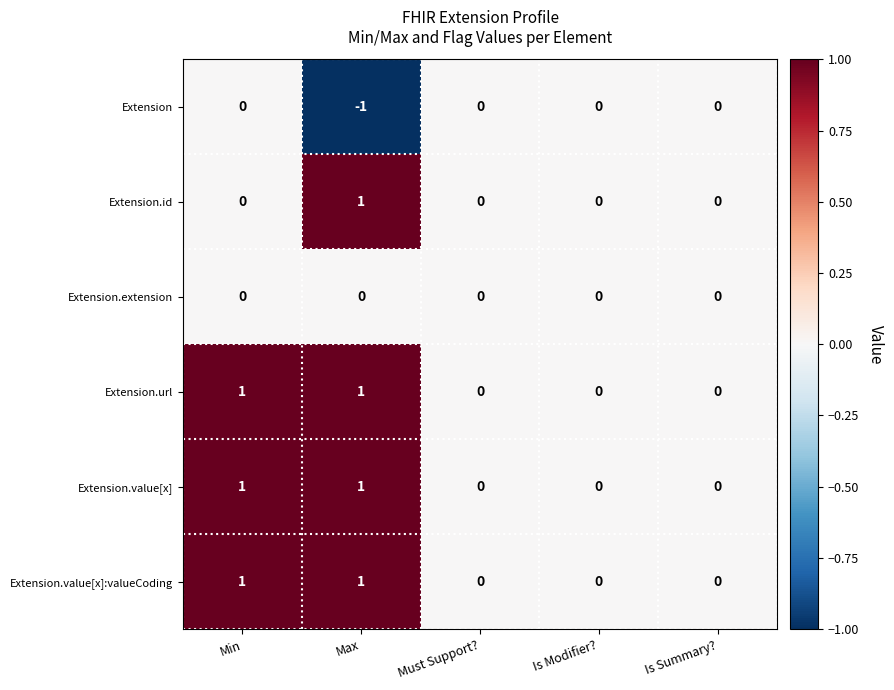

Reading right to left, what are all the values shown in this chart?

Extension: Is Summary?=0	Is Modifier?=0	Must Support?=0	Max=-1	Min=0
Extension.id: Is Summary?=0	Is Modifier?=0	Must Support?=0	Max=1	Min=0
Extension.extension: Is Summary?=0	Is Modifier?=0	Must Support?=0	Max=0	Min=0
Extension.url: Is Summary?=0	Is Modifier?=0	Must Support?=0	Max=1	Min=1
Extension.value[x]: Is Summary?=0	Is Modifier?=0	Must Support?=0	Max=1	Min=1
Extension.value[x]:valueCoding: Is Summary?=0	Is Modifier?=0	Must Support?=0	Max=1	Min=1